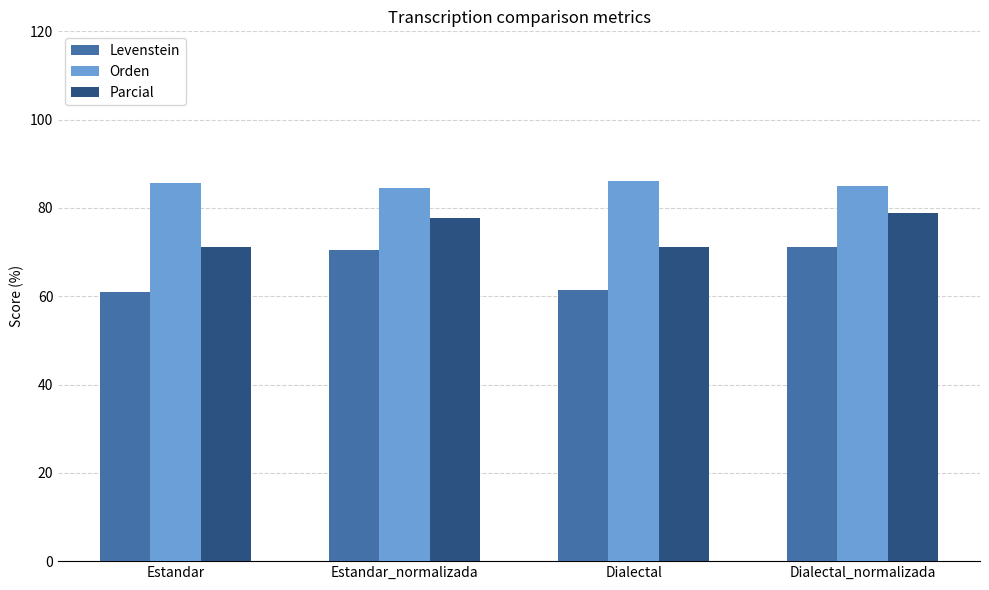

What is the difference between the highest and lowest values at Dialectal_normalizada?

13.9